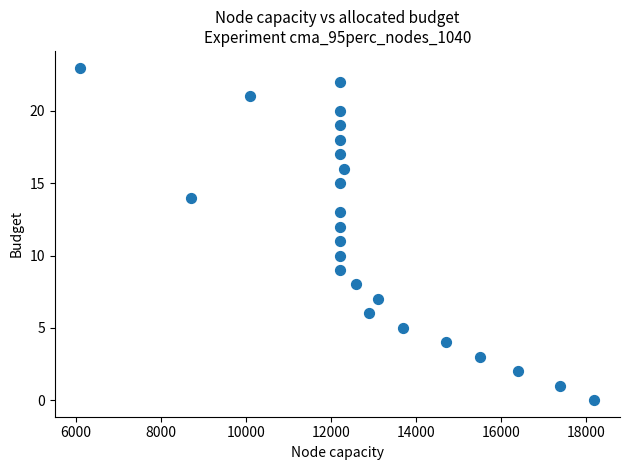

What is the range of X values (max minus min)?

12100